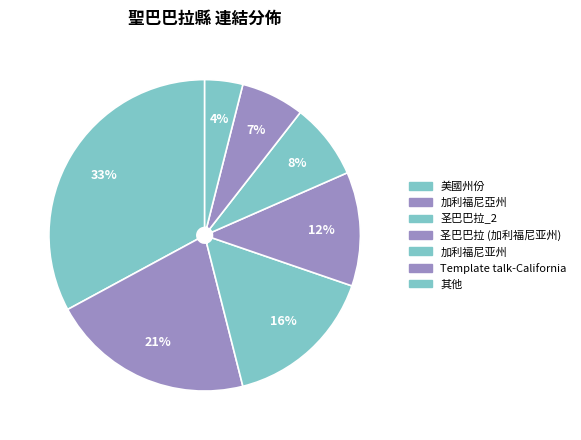

How many slices are in this pie chart?

7